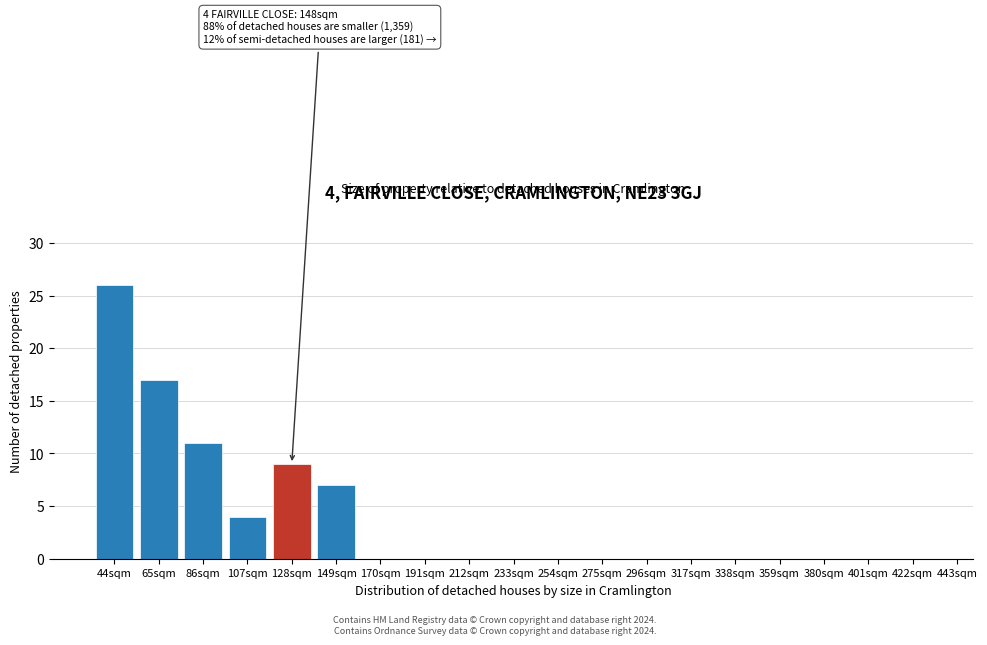

Reading right to left, list all the values displayed in this chart.

422sqm=0	401sqm=0	380sqm=0	359sqm=0	338sqm=0	317sqm=0	296sqm=0	275sqm=0	254sqm=0	233sqm=0	212sqm=0	191sqm=0	170sqm=0	149sqm=7	128sqm=9	107sqm=4	86sqm=11	65sqm=17	44sqm=26